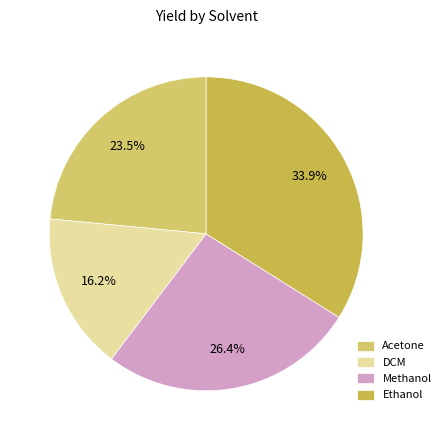

Does any single category account for the majority?

No